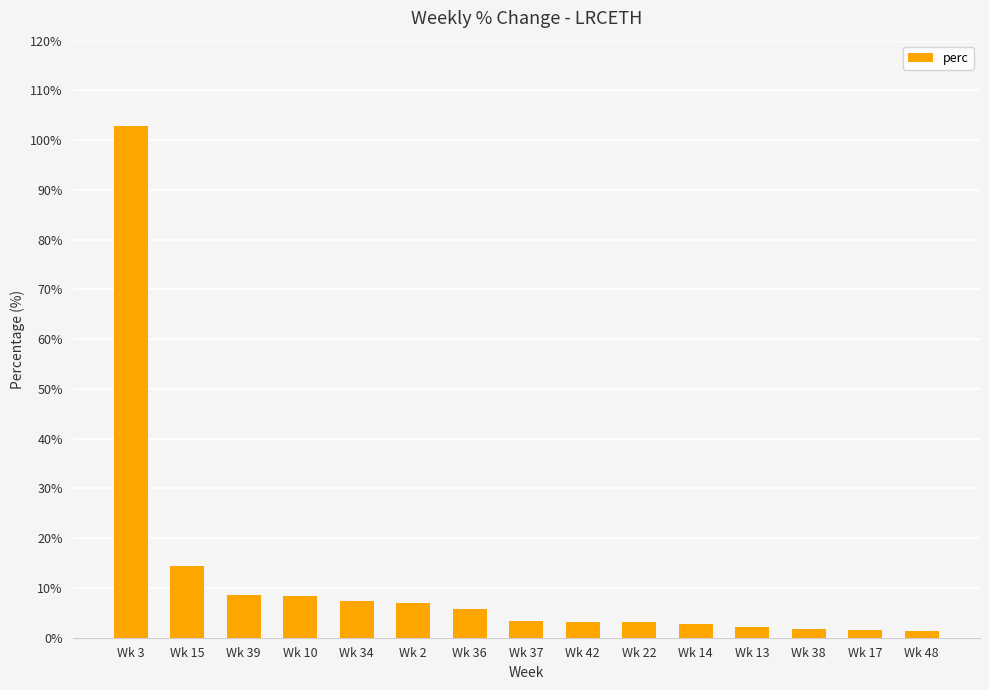

What is the difference between the maximum and minimum values?

101.3